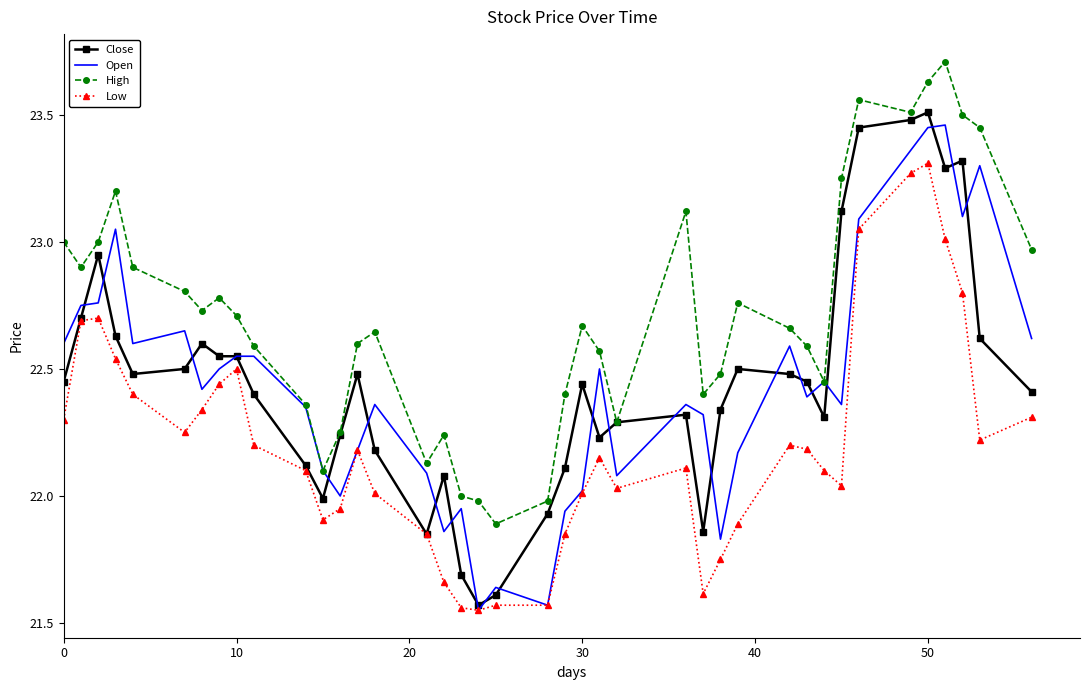

True or false: Low and High cross at least once.

False